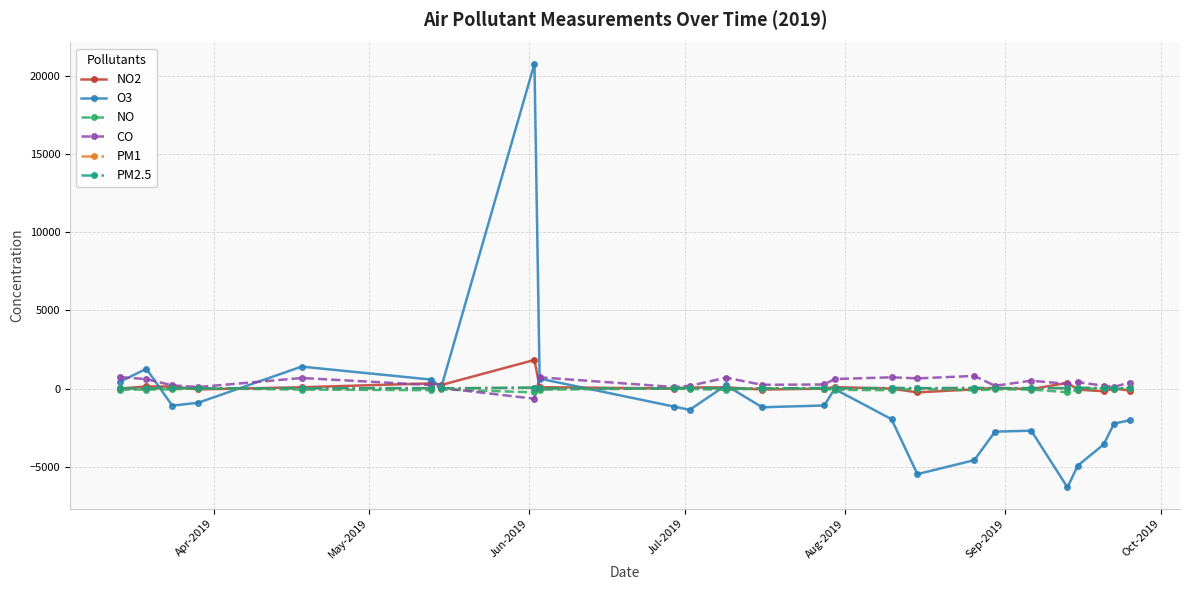

What is the value of the NO2 point at the 8th from the left?

1829.4